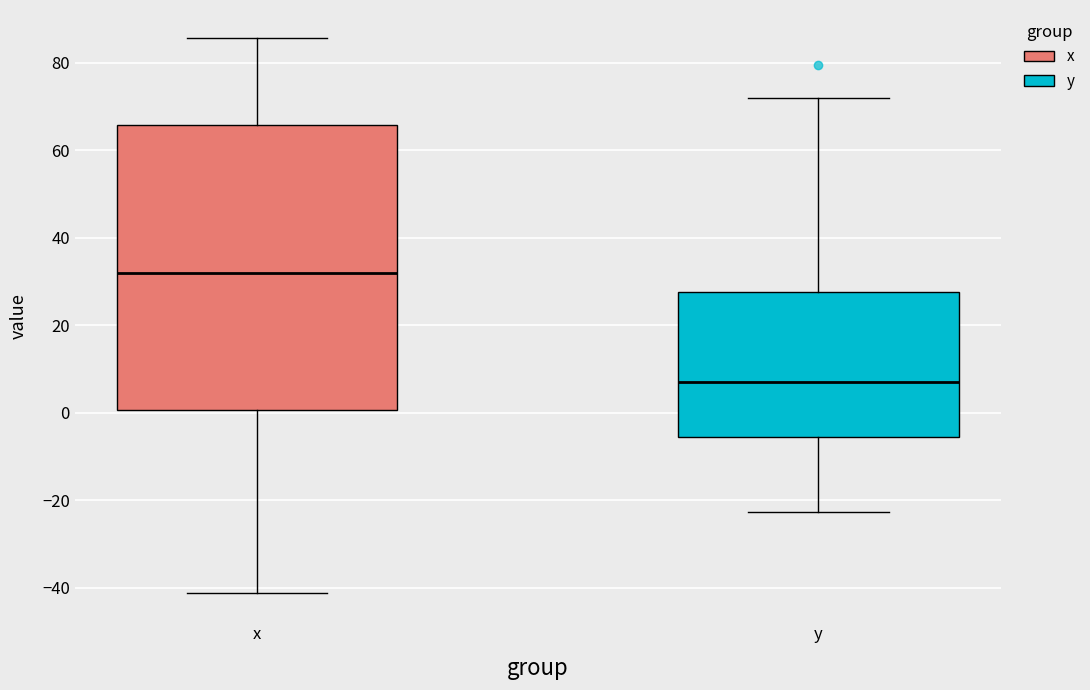

Reading left to right, read every box against the y-axis: the position of its median line, the range the box covers, and the ends of its whiskers. The values are not printed on the chart, so give them approximately, as read against the axis.

x: median 32, box 0 to 66, whiskers -42 to 86
y: median 6, box -6 to 28, whiskers -22 to 72